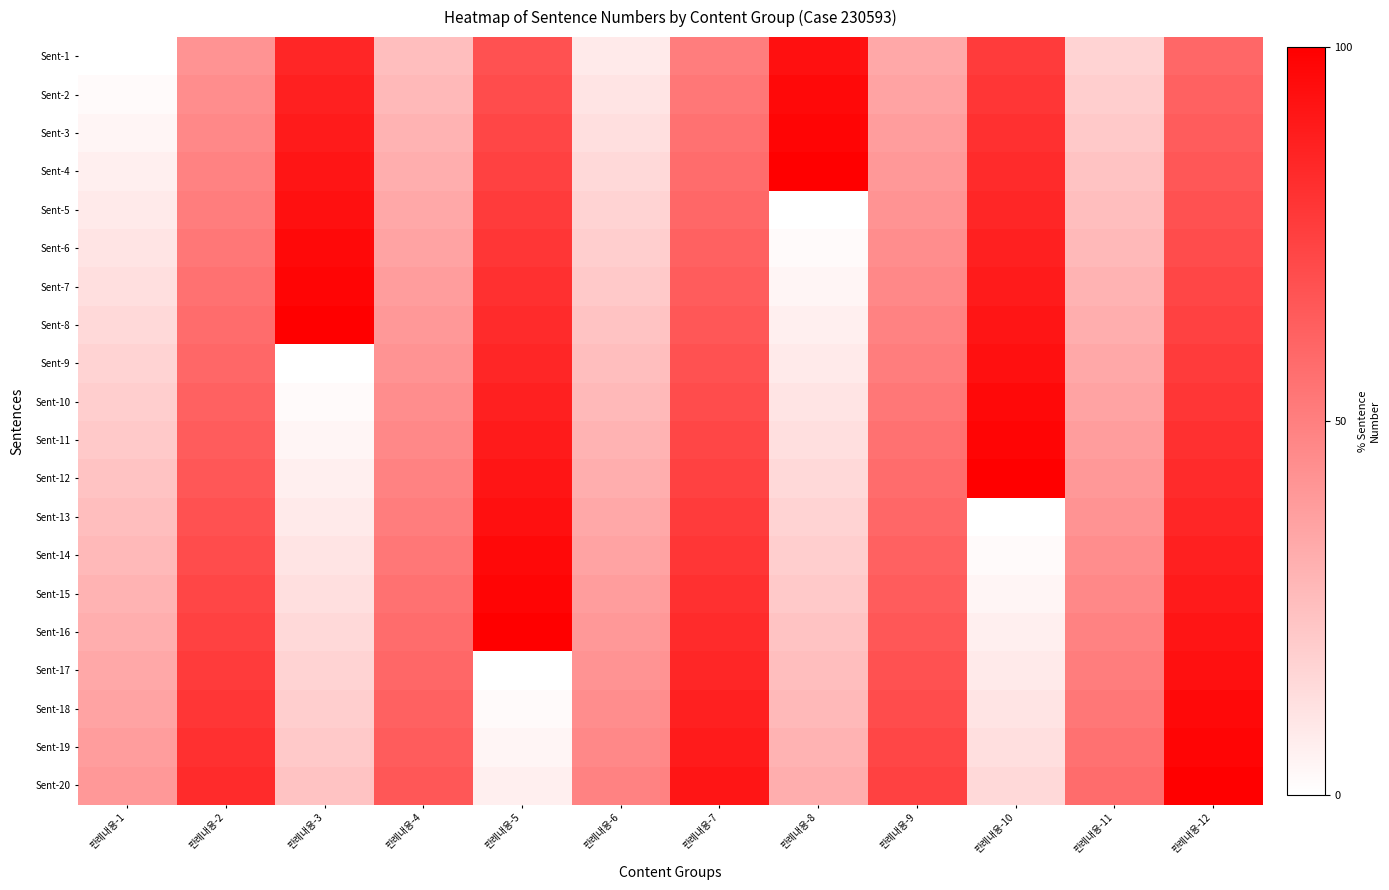

What is the difference between the highest and lowest values at 판례내용-8?

100.0